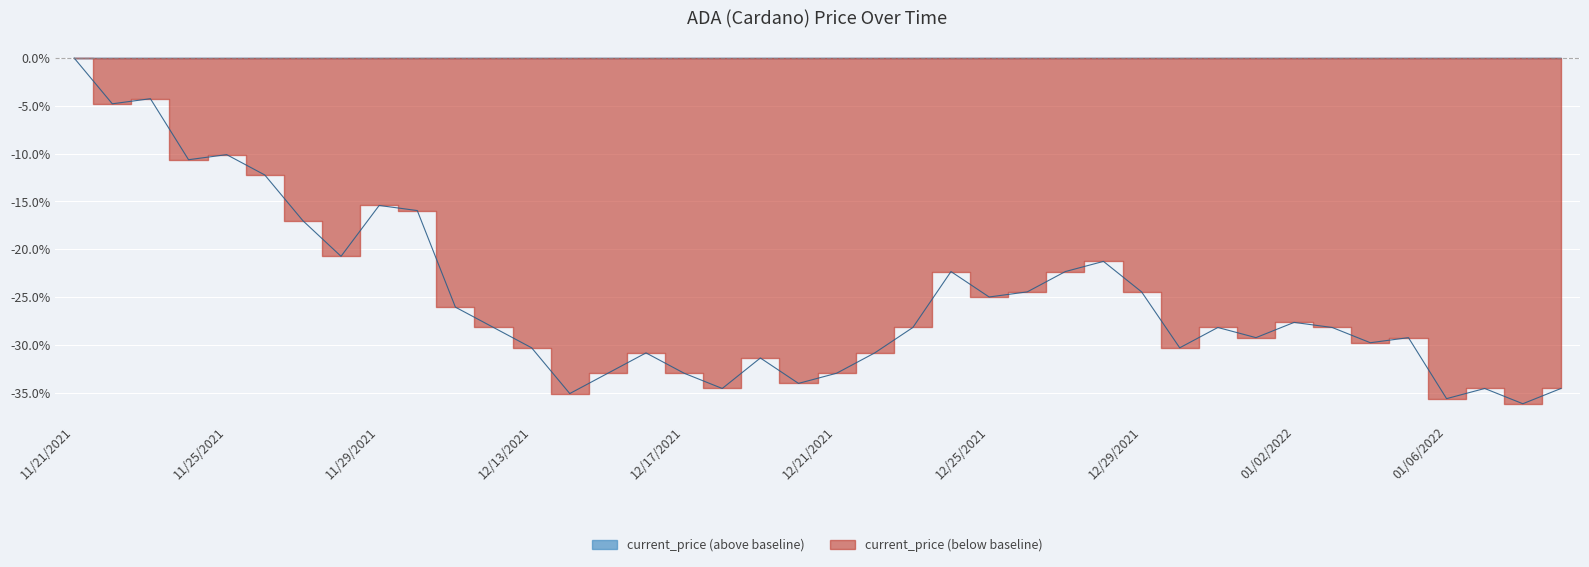

Between 12/22/2021 and 11/27/2021, which is larger?

11/27/2021